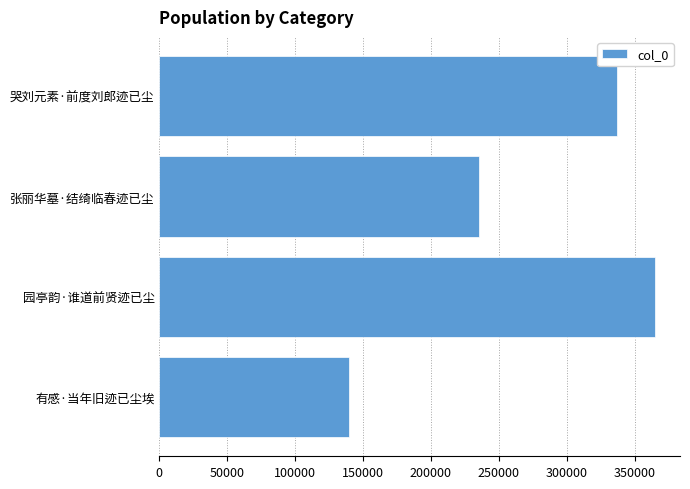

How many values are between 235388 and 365162?

3